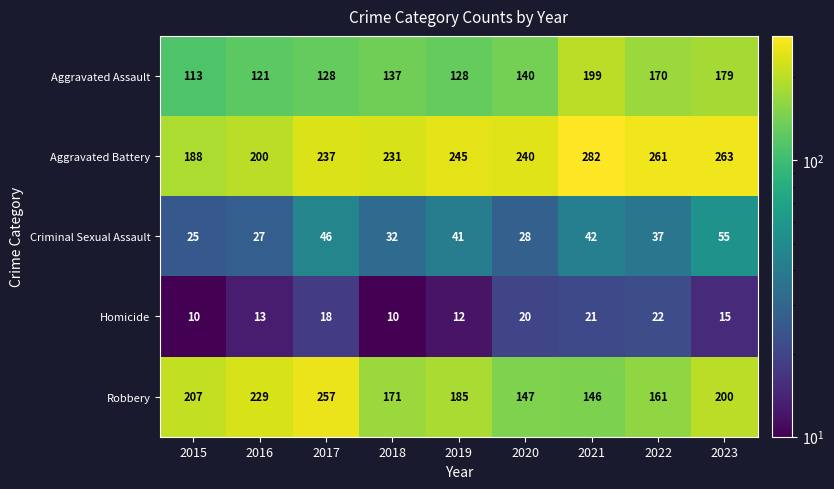

Where is Aggravated Assault nearest to the value 156?

2022